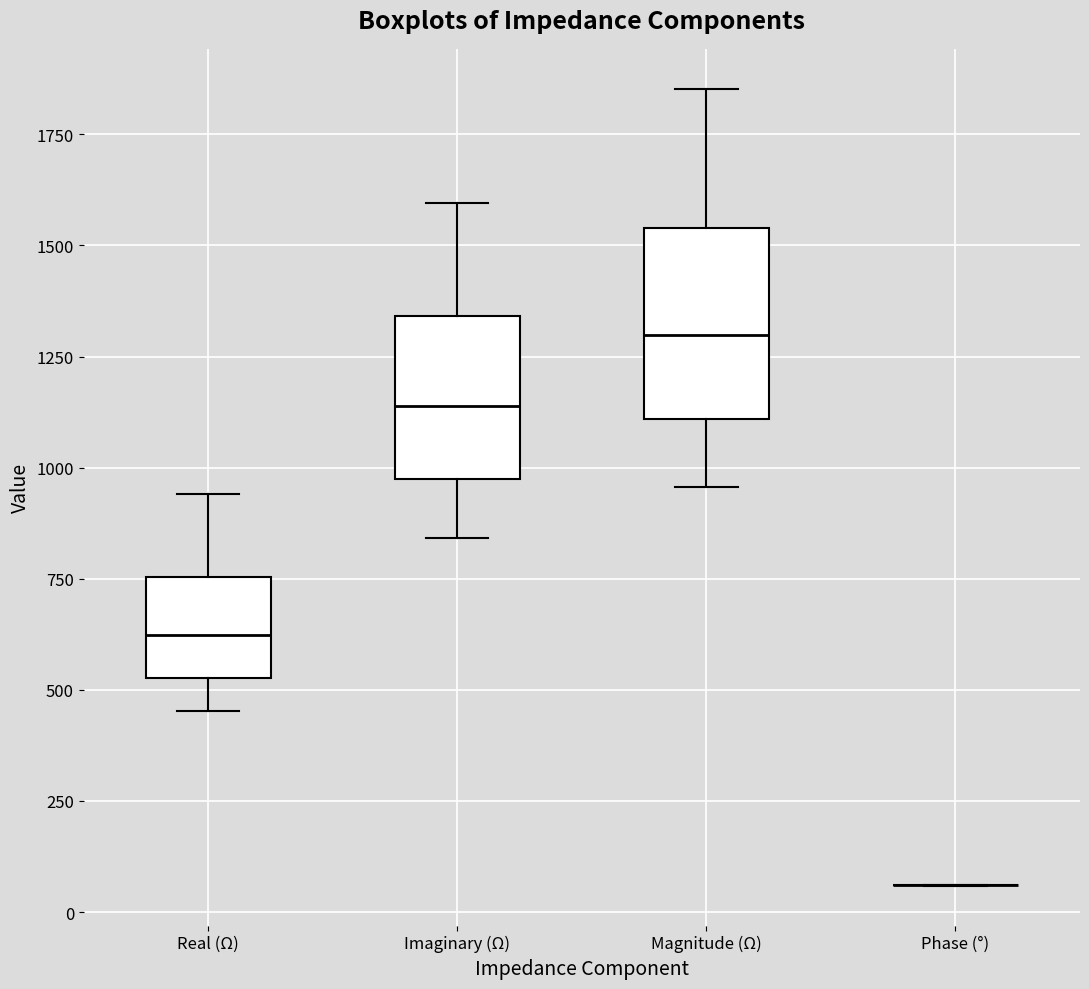

Reading left to right, transcribe this box plot: for each box, give where its median line is, the range the box spans, and where its two whiskers end, as read against the y-axis. The values are not printed on the chart, so give them approximately, as read against the axis.

Real (Ω): median 600, box 550 to 750, whiskers 450 to 950
Imaginary (Ω): median 1150, box 1000 to 1350, whiskers 850 to 1600
Magnitude (Ω): median 1300, box 1100 to 1550, whiskers 950 to 1850
Phase (°): box collapsed to a line at 50, whiskers 50 to 50